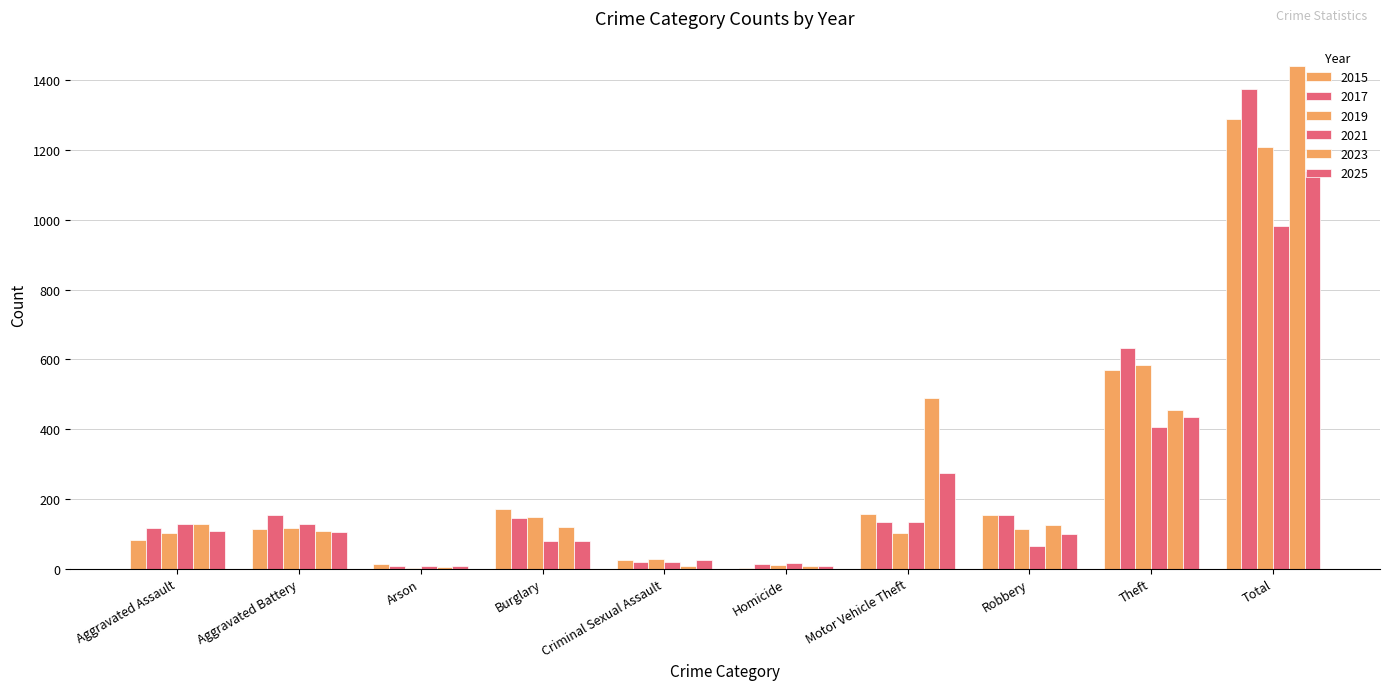

Count the number of data series in this chart.

6